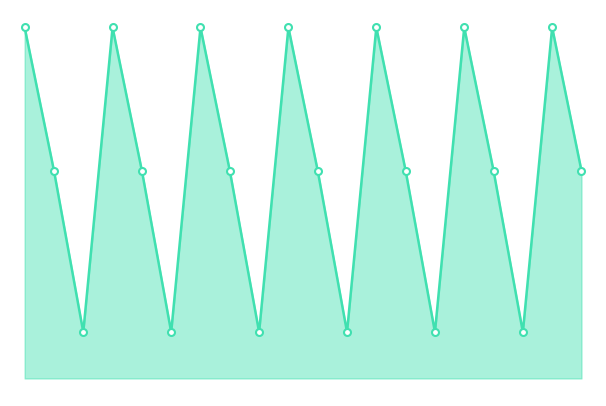

What is the value of the col_10_markers point at the 6th from the left?

116.7